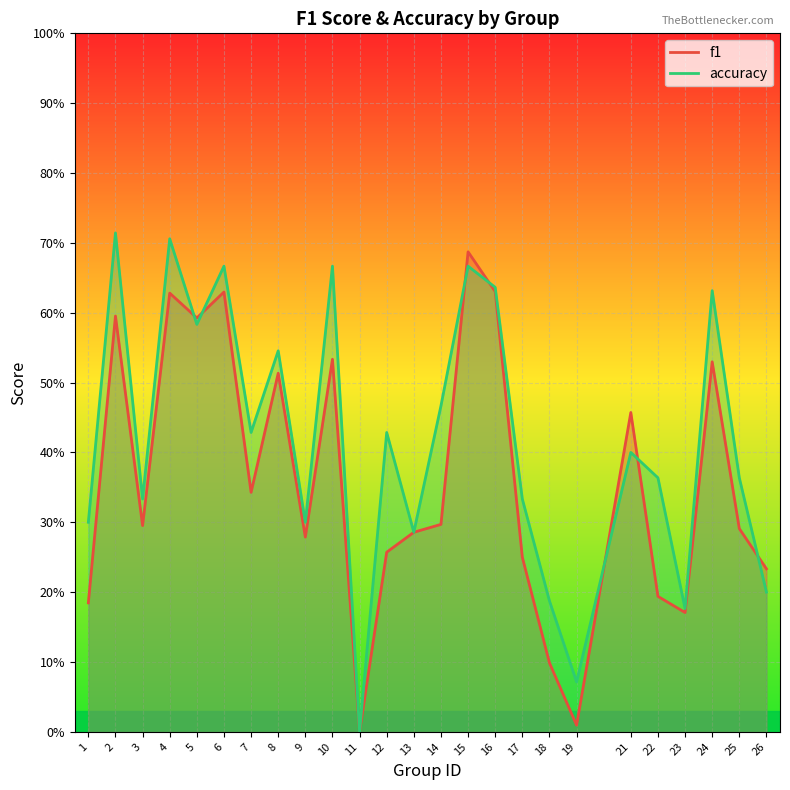

Does the chart display data point markers on the line(s)?

No